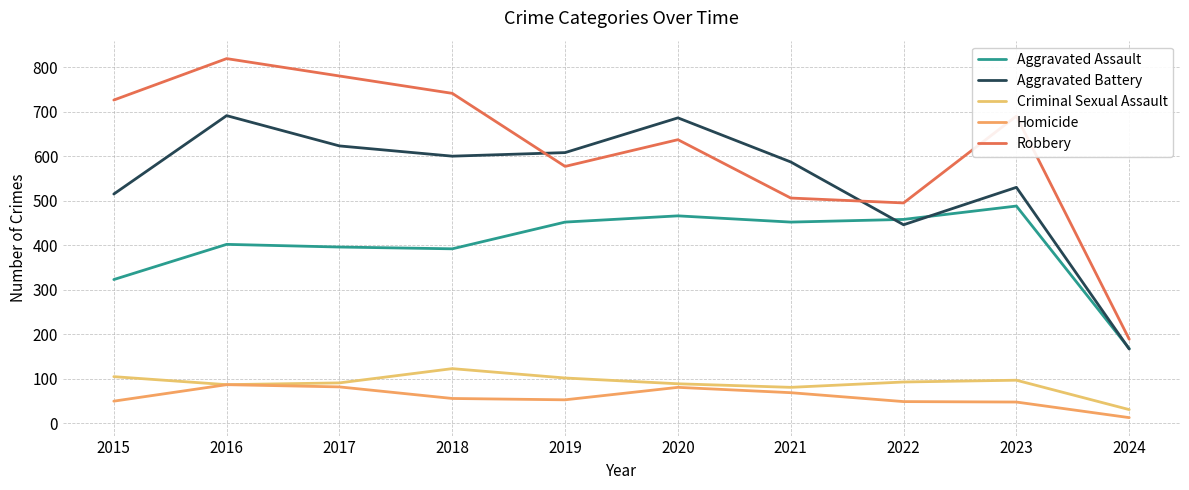

Does the chart display data point markers on the line(s)?

No